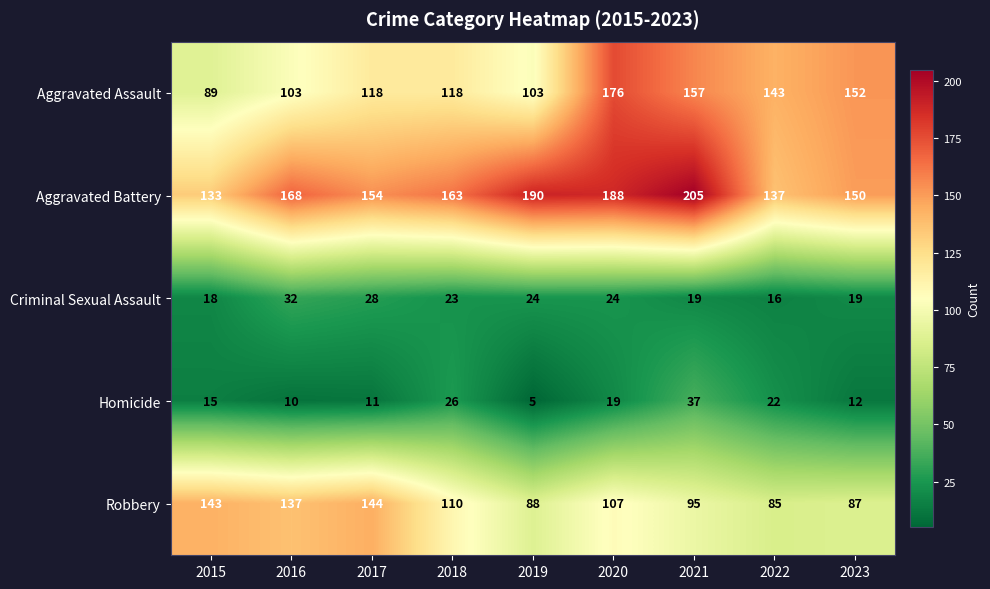

What is the difference between the highest and lowest values at 2018?

140